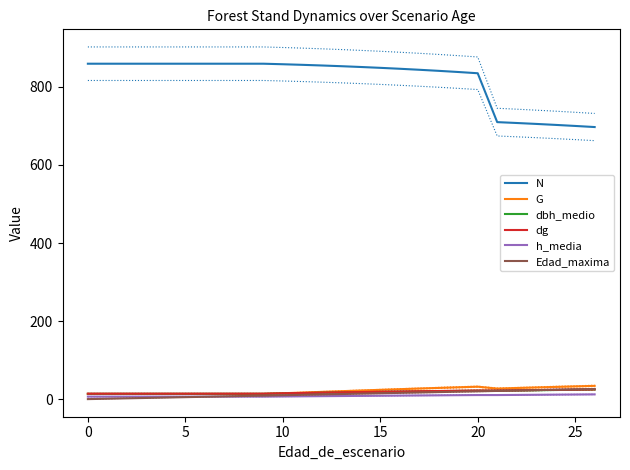

What is the value of the dbh_medio point at the 27th from the left?

23.3